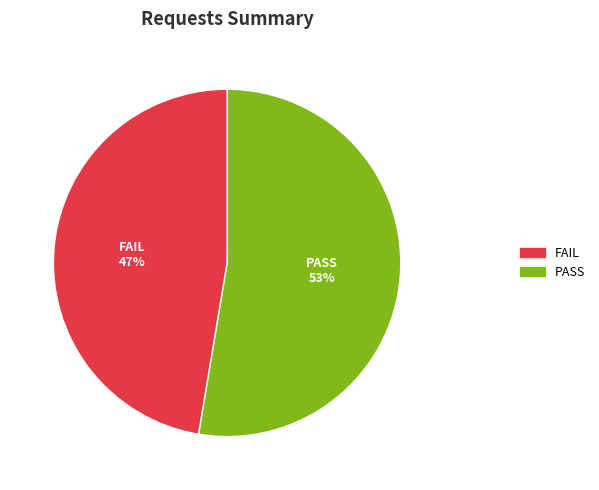

Is there a majority slice in this chart?

Yes